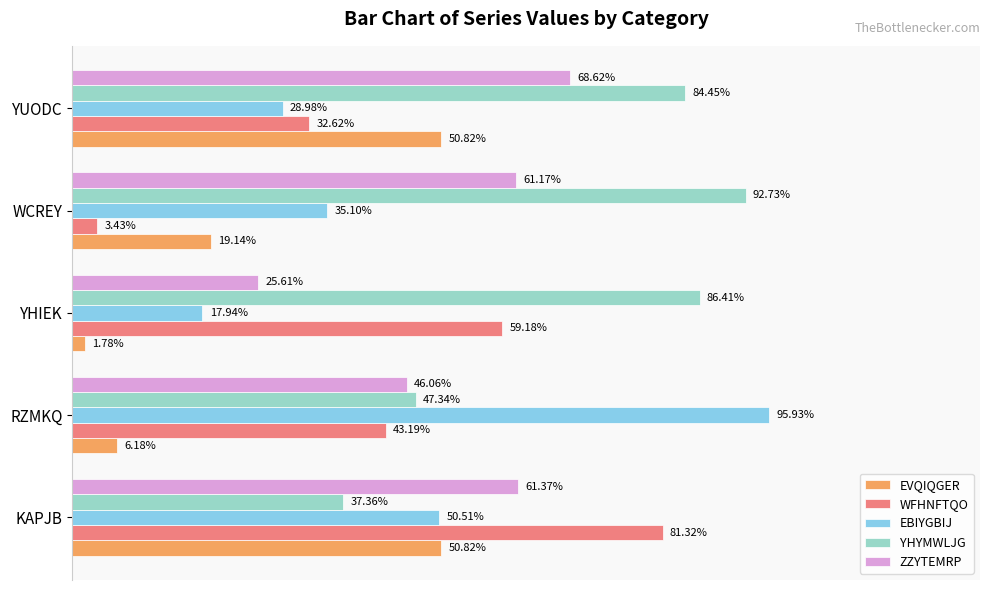

What are all the series names shown in the legend?

EVQIQGER, WFHNFTQO, EBIYGBIJ, YHYMWLJG, ZZYTEMRP